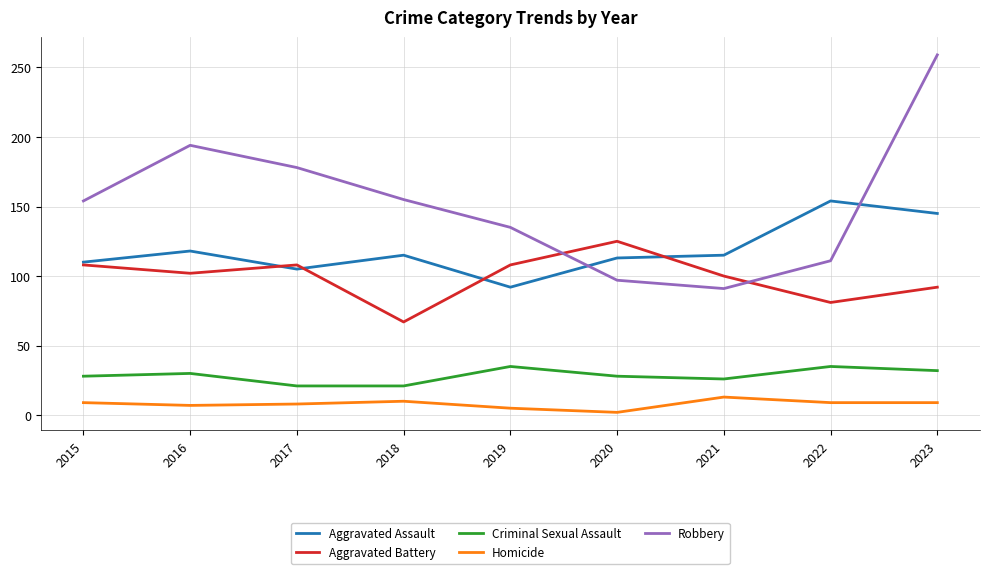

Which category has the lowest value across all series?

2020